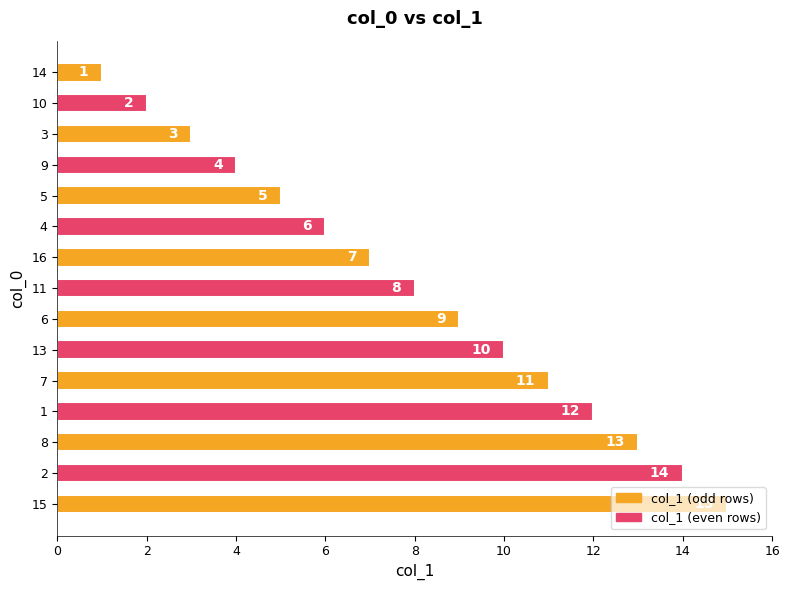

Which category has the highest value across all series?

15